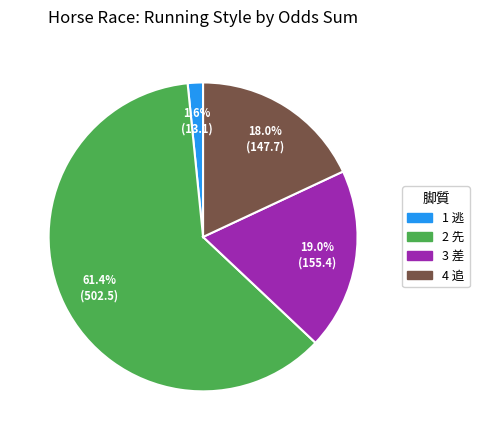

Between 2 先 and 3 差, which is larger?

2 先